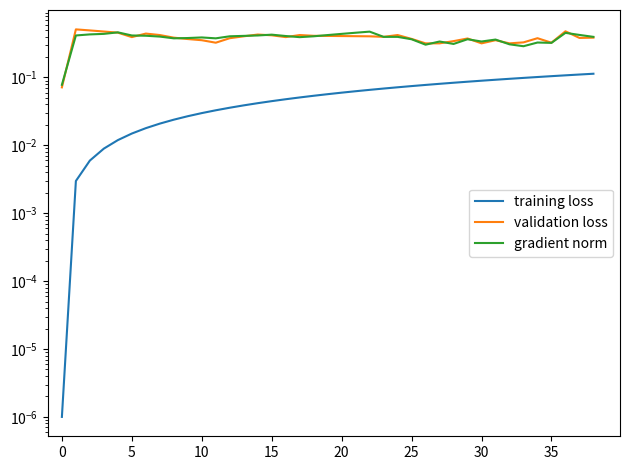

The gradient norm series shows 0.4 at 25. True or false?

True